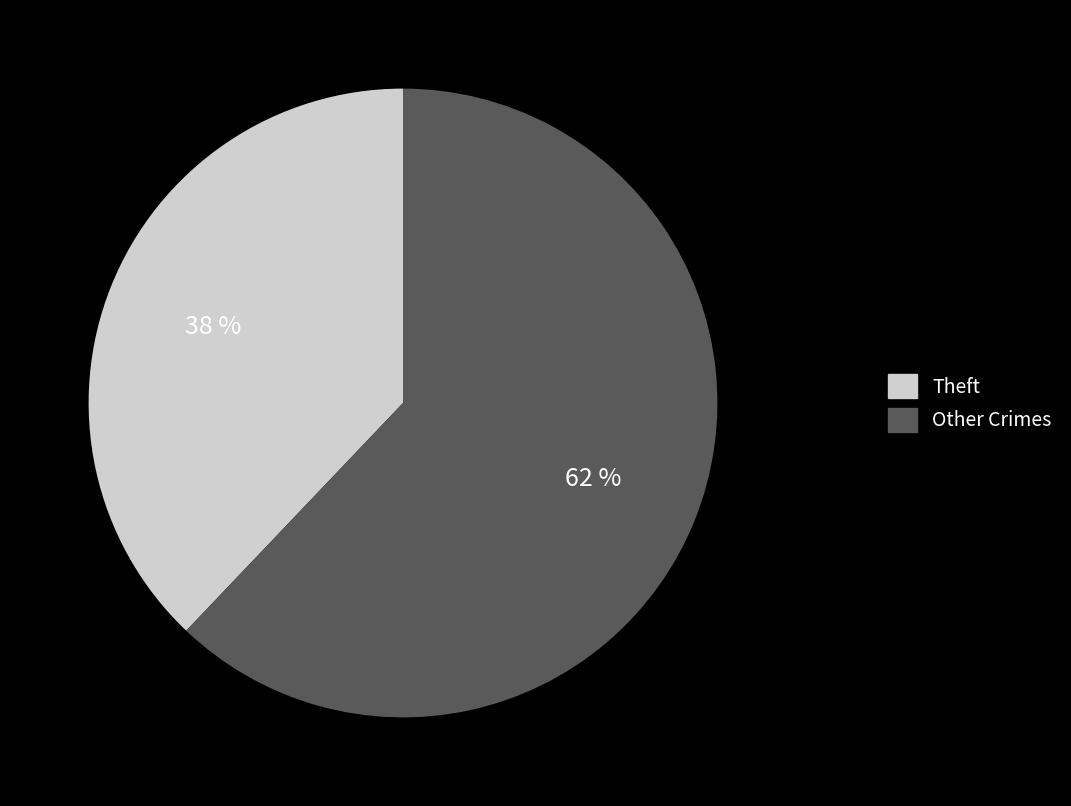

Does Other Crimes account for over 50% of the chart?

Yes